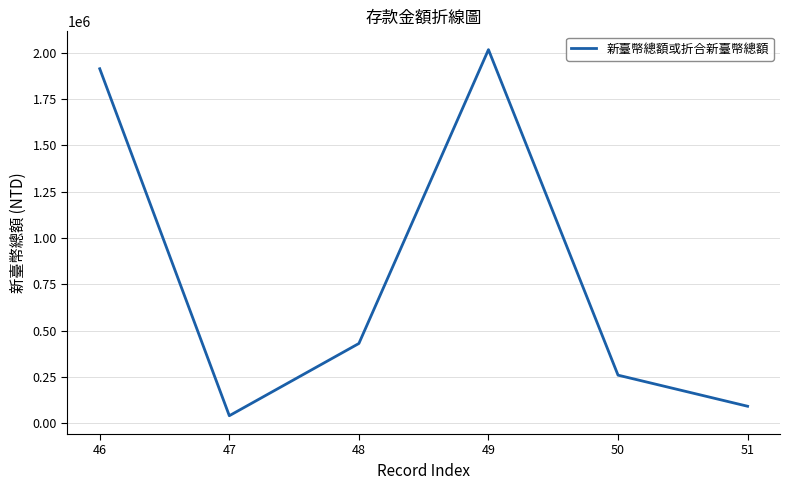

What is the smallest value displayed?

39903